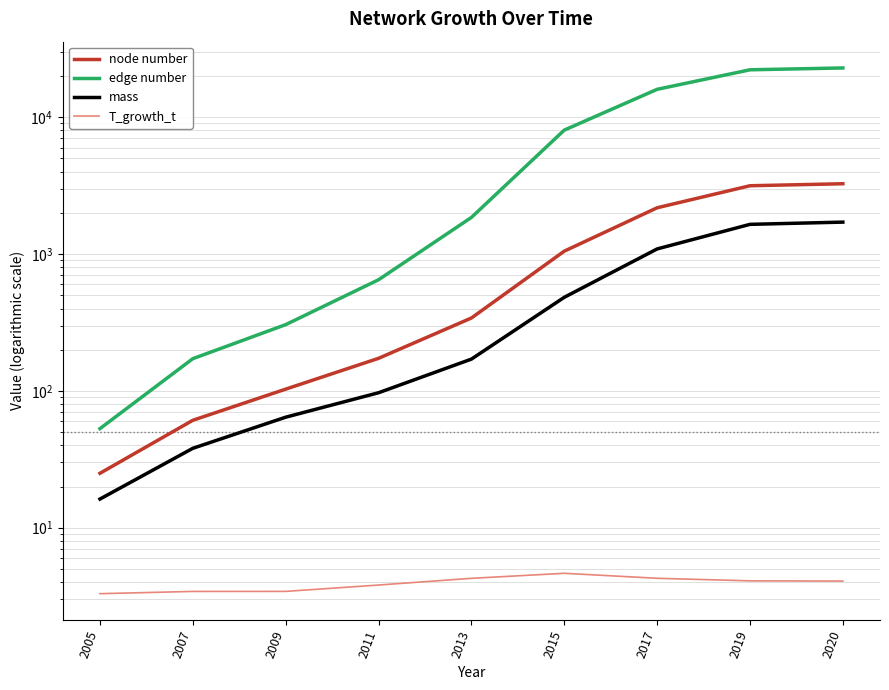

List the labels in order of T_growth_t value, largest first.

2015, 2017, 2013, 2019, 2020, 2011, 2009, 2007, 2005